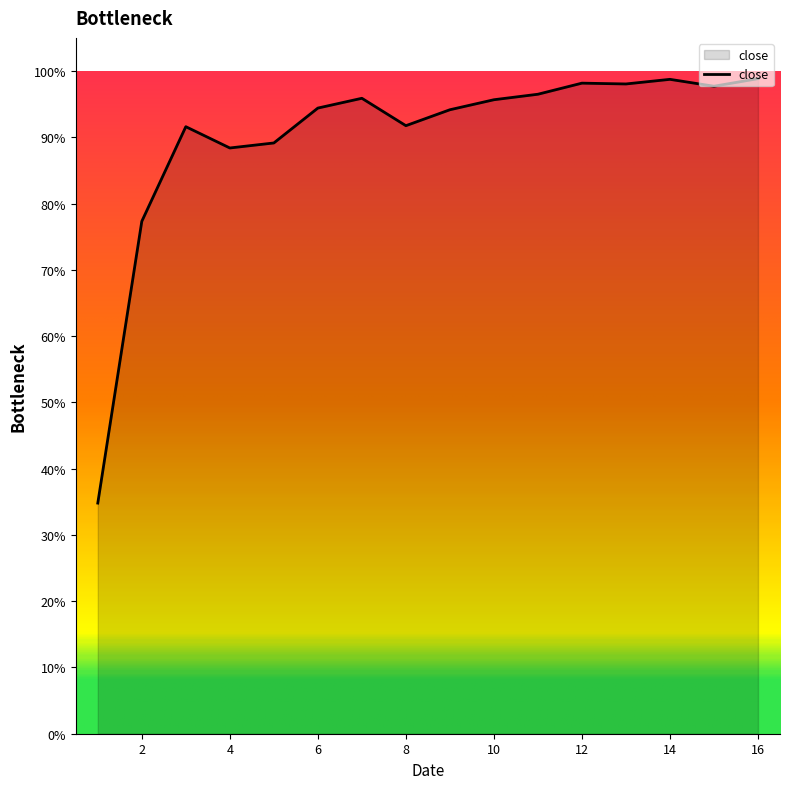

Which label corresponds to the largest value in the chart?

16